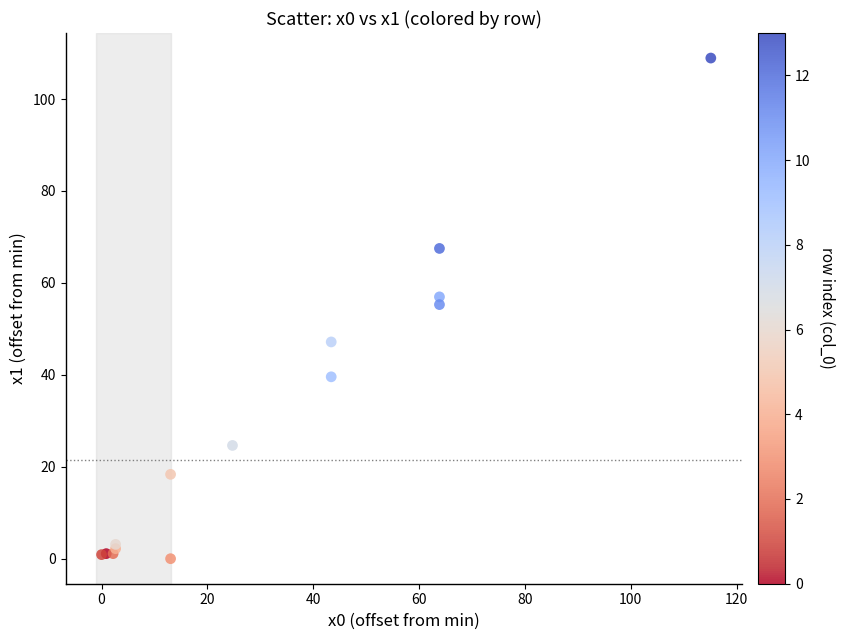

What Y value in the scatter plot is closest to 54?

55.3